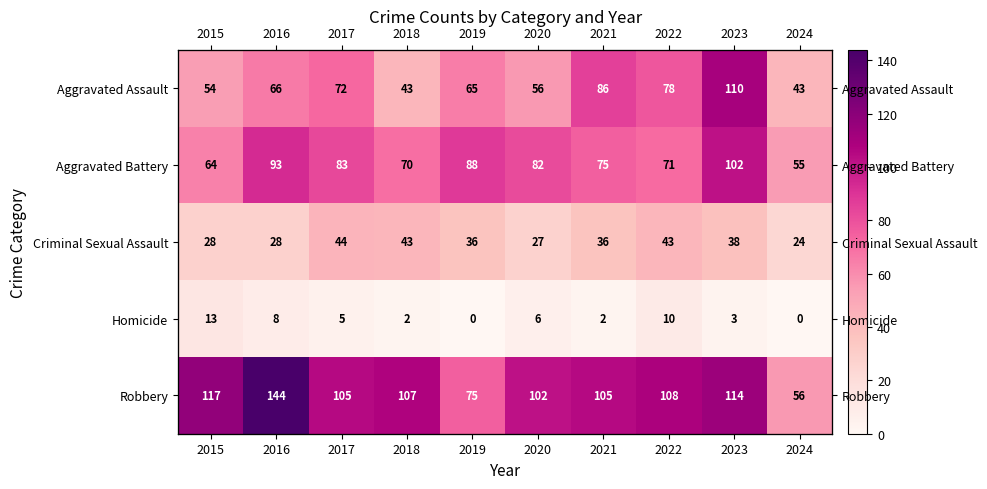

Which series has the largest range (max minus min)?

Robbery